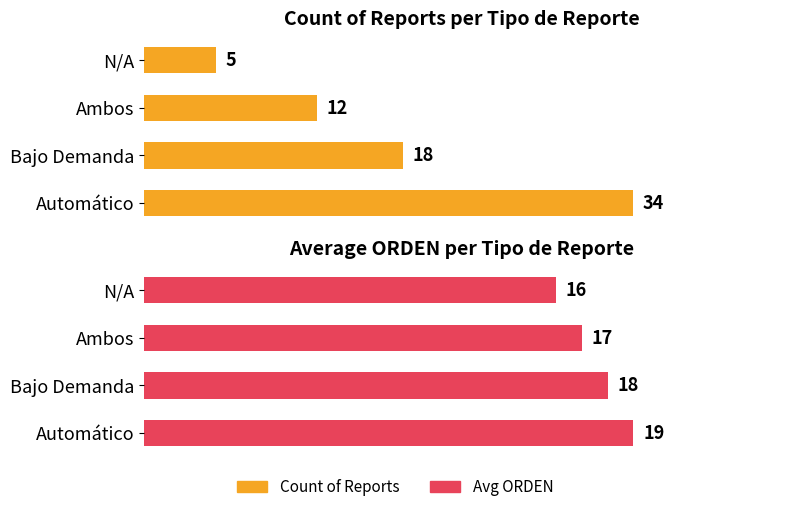

What are all the series names shown in the legend?

Count of Reports, Avg ORDEN